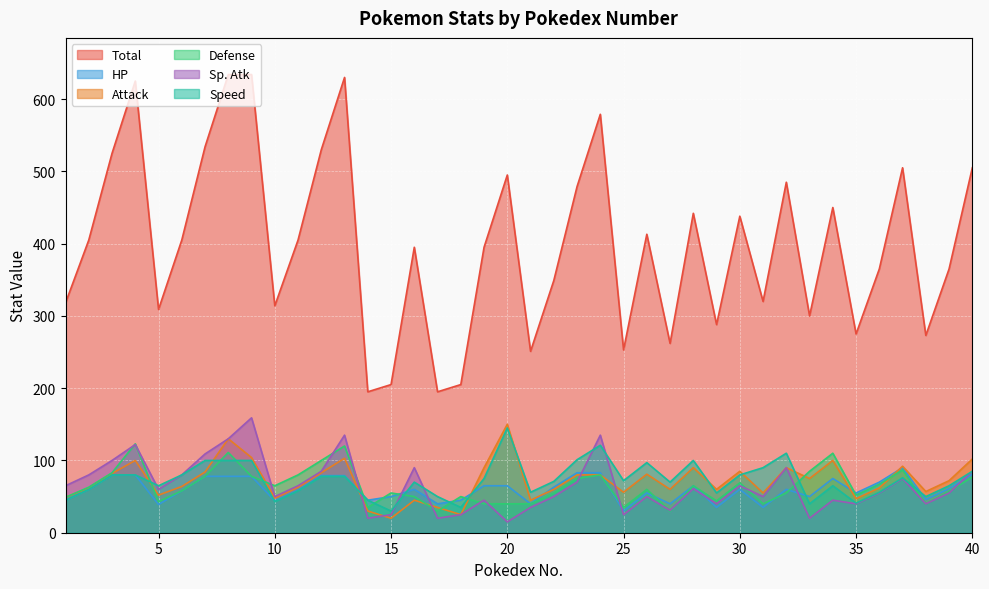

How many lines are shown in the chart?

6